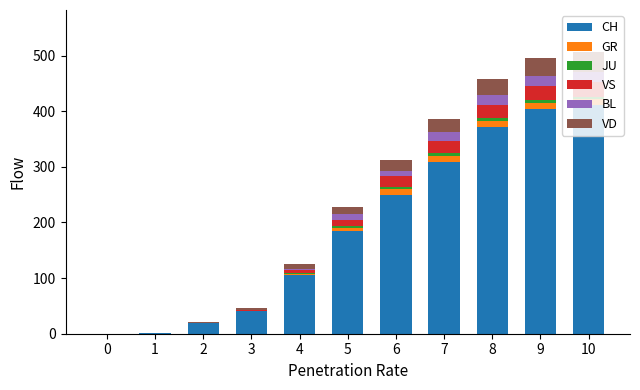

What is the maximum value for CH?

412